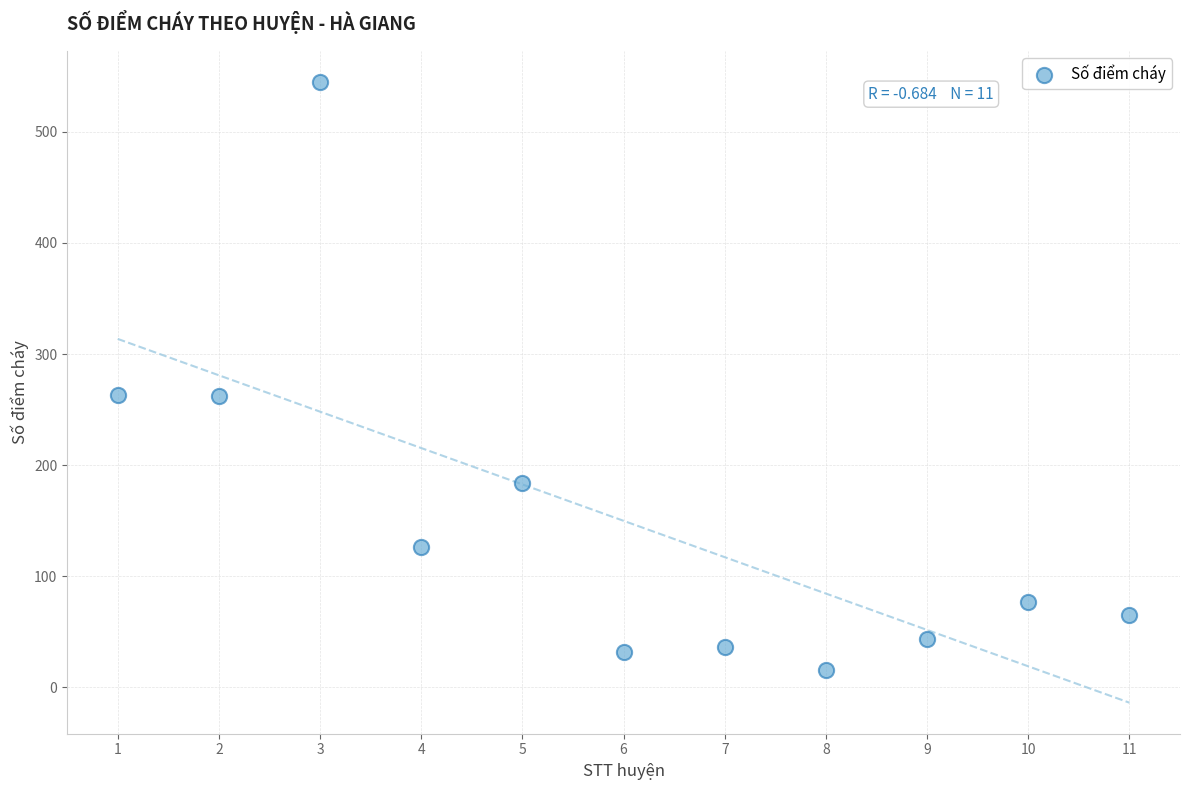

What is the average X value?

6